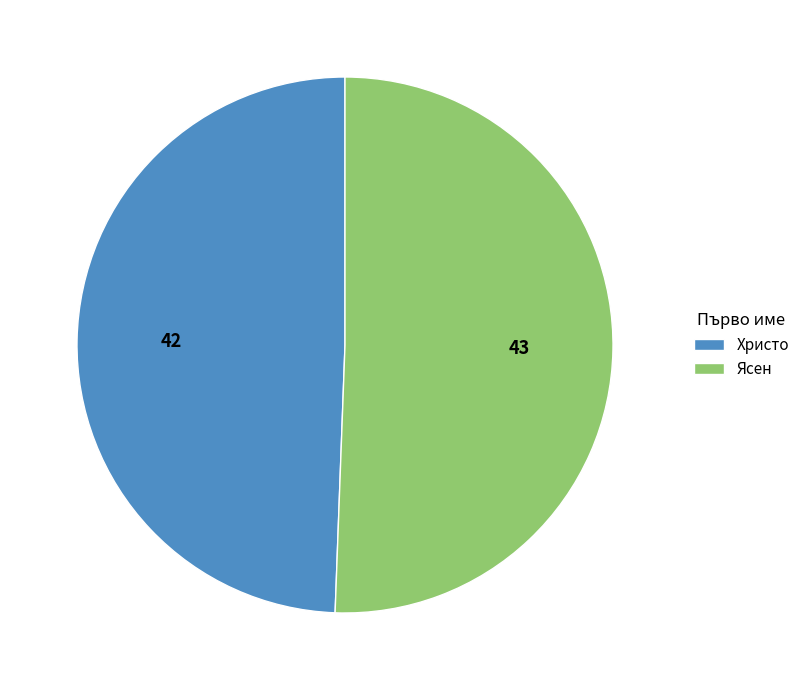

Combined, do Христо and Ясен account for over 50%?

Yes